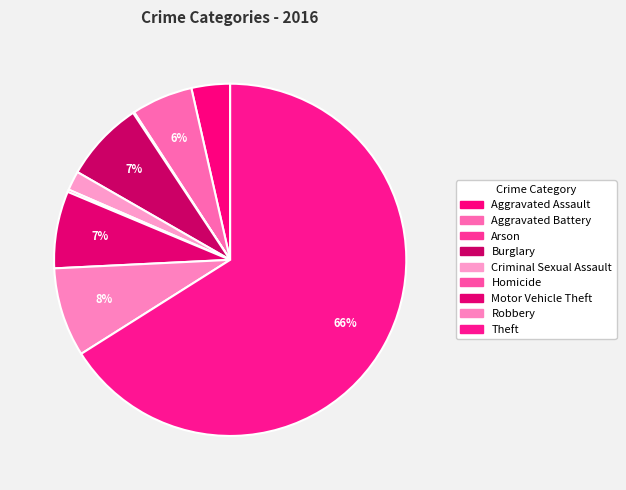

Which slice is the smallest?

Arson